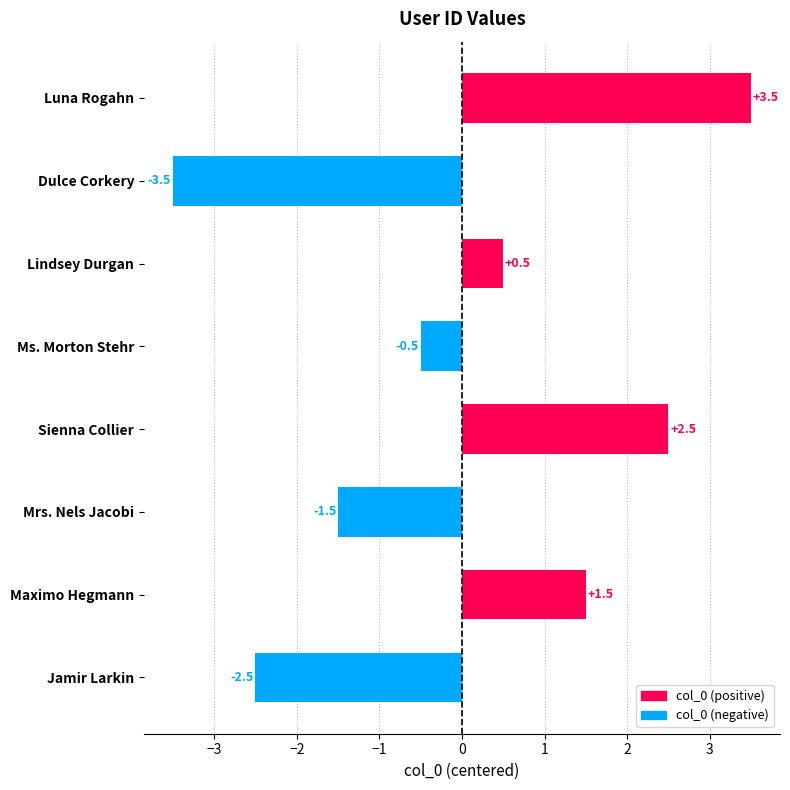

What is the difference between the second highest and minimum values?

6.0